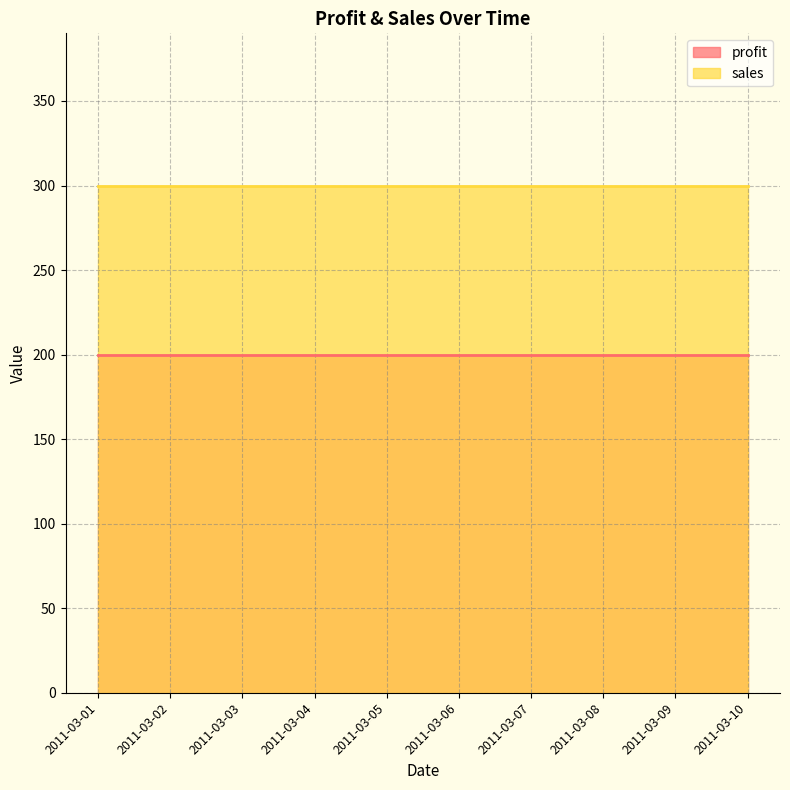

What is the sum of the sales values at 2011-03-03 and 2011-03-05?

600